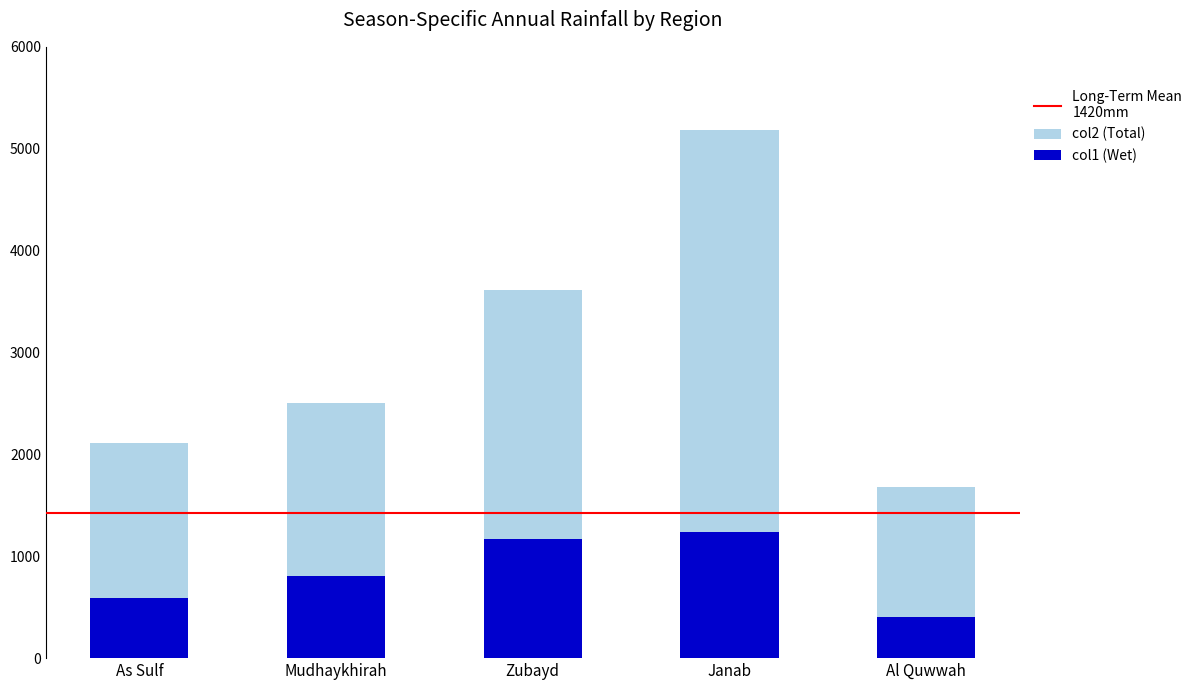

At which category is the sum across all series the highest?

Janab